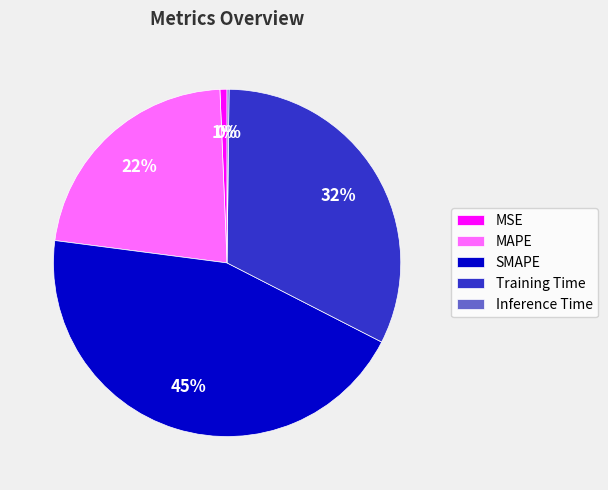

To the nearest percent, what is the average slice percentage?

20%